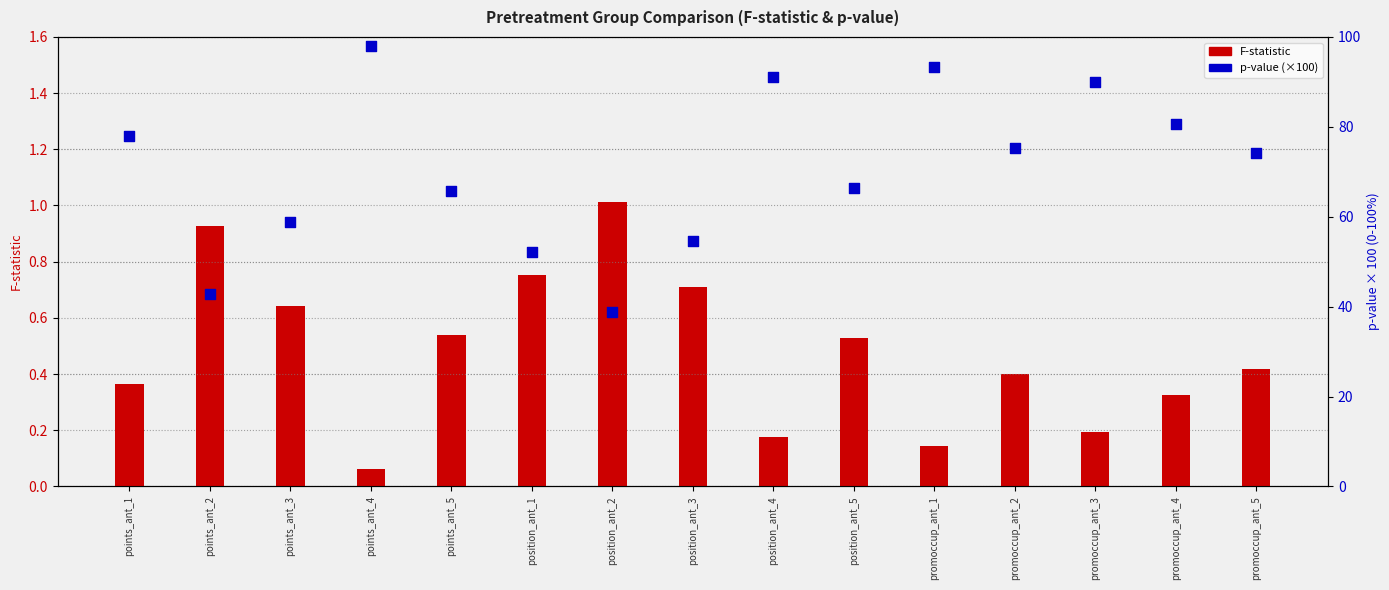

At how many categories does at least one series exceed 54?

12